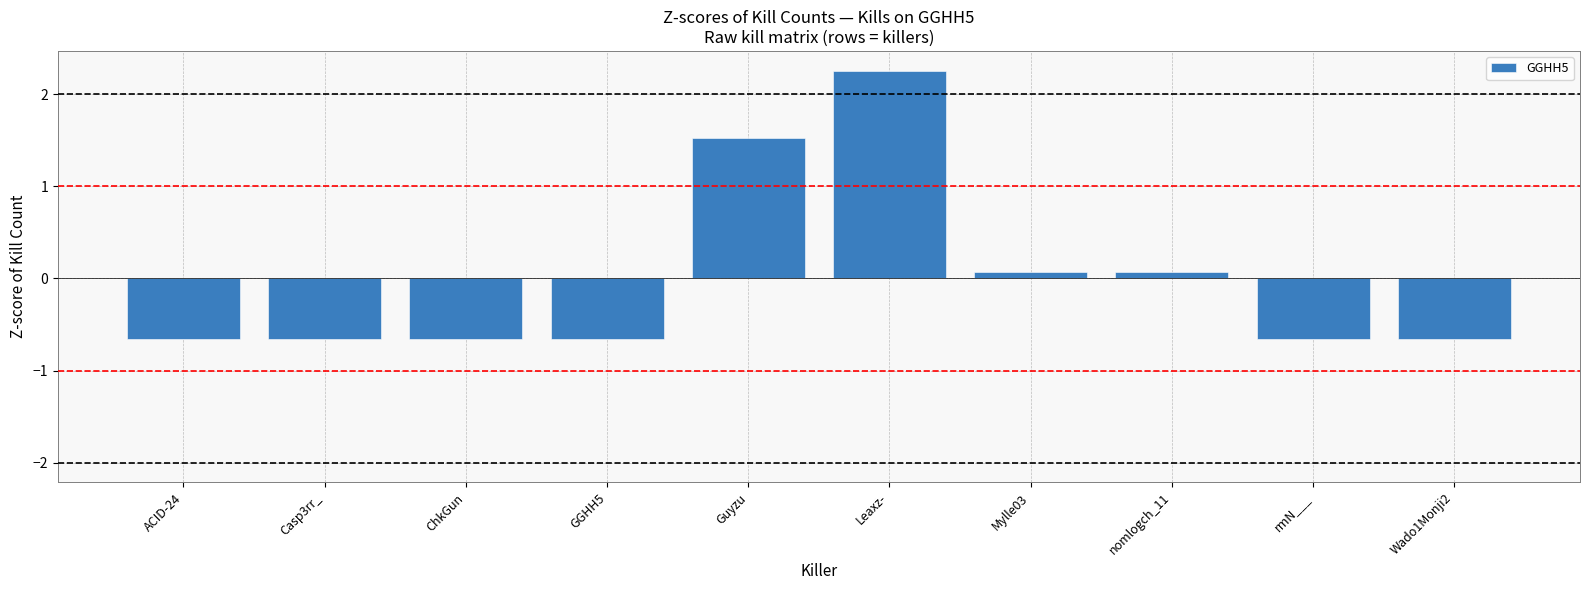

True or false: the data shows 0.1 at Mylle03.

True